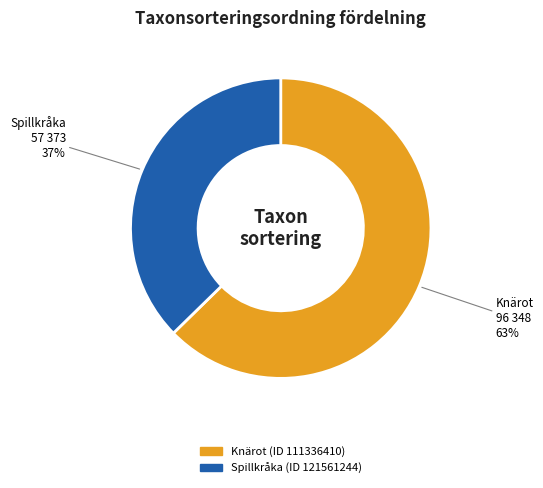

To the nearest percent, what is the average slice percentage?

50%